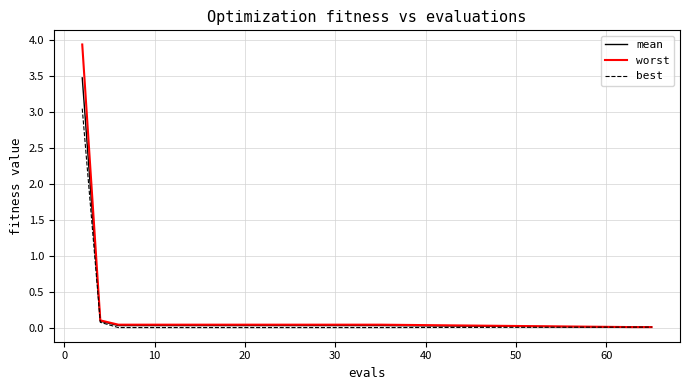

Rank the series by their maximum value, from lowest to highest.

best, mean, worst